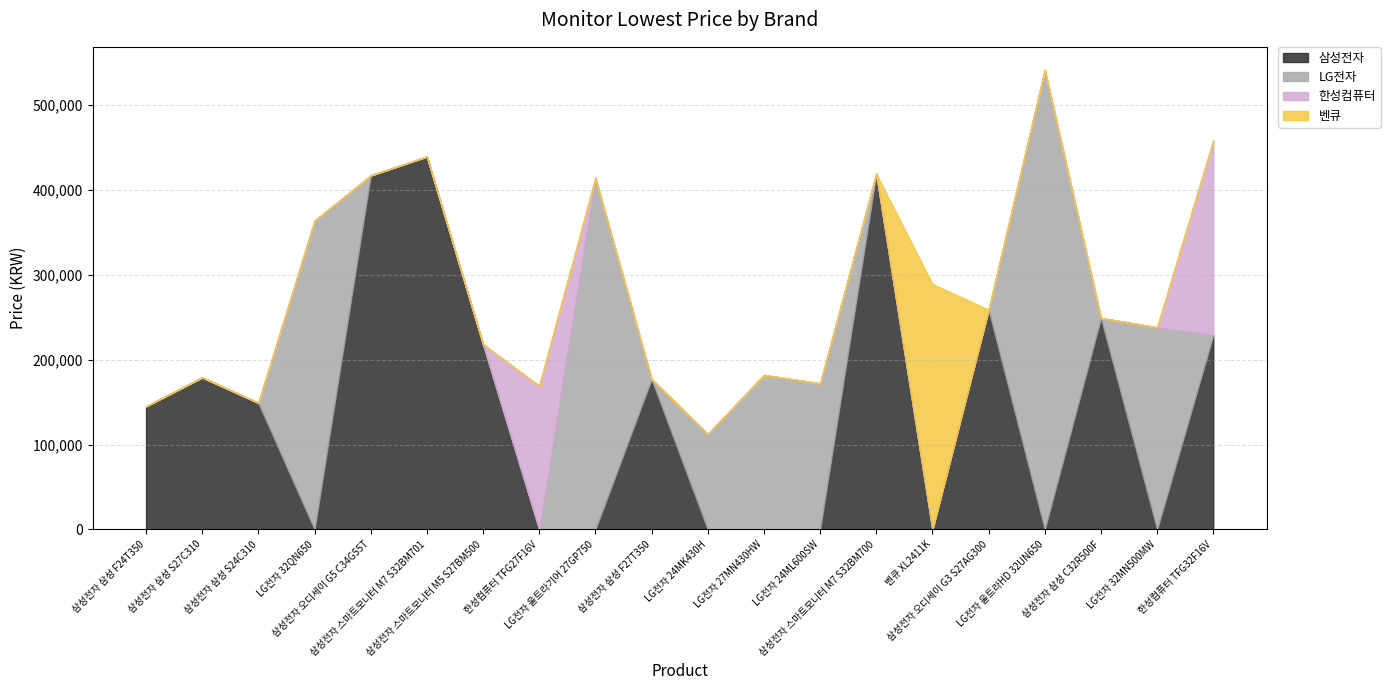

Reading left to right, what are all the values shown in this chart?

삼성전자: 145000	179000	149000	0	416730	439000	218000	0	0	177000	0	0	0	418970	0	258760	0	249000	0	229000
LG전자: 0	0	0	363380	0	0	0	0	413980	0	112310	181900	171890	0	0	0	541060	0	237860	0
한성컴퓨터: 0	0	0	0	0	0	0	169000	0	0	0	0	0	0	0	0	0	0	0	229000
벤큐: 0	0	0	0	0	0	0	0	0	0	0	0	0	0	289000	0	0	0	0	0